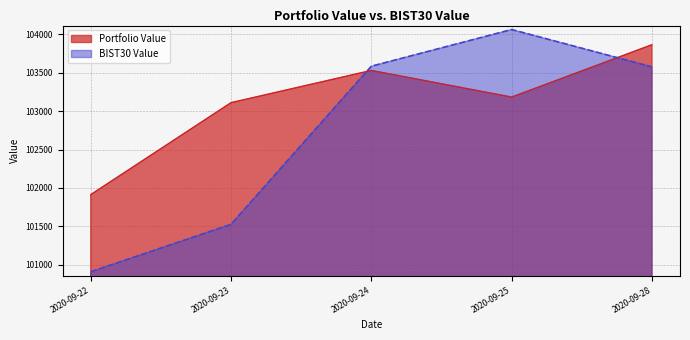

At which label does Portfolio Value reach its peak?

2020-09-28